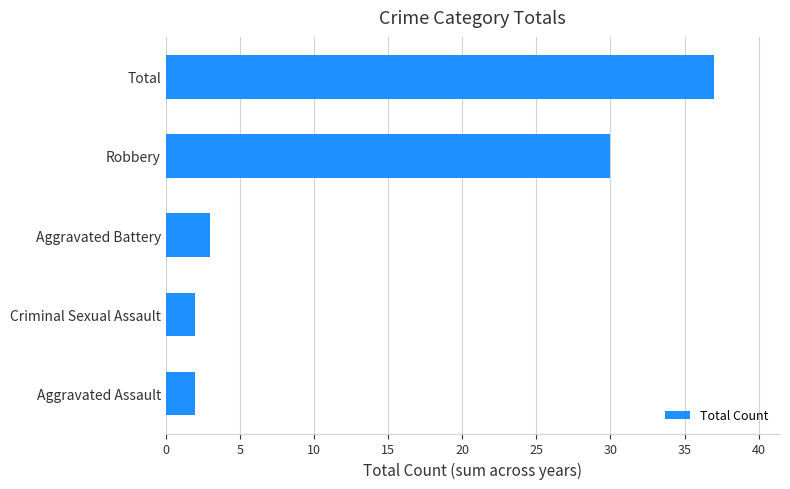

What is the smallest value displayed?

2